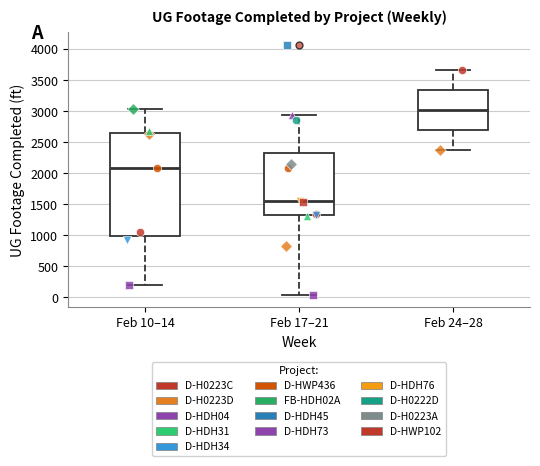

Which box is the tallest, from its lower edge to its upper edge?

Feb 10–14